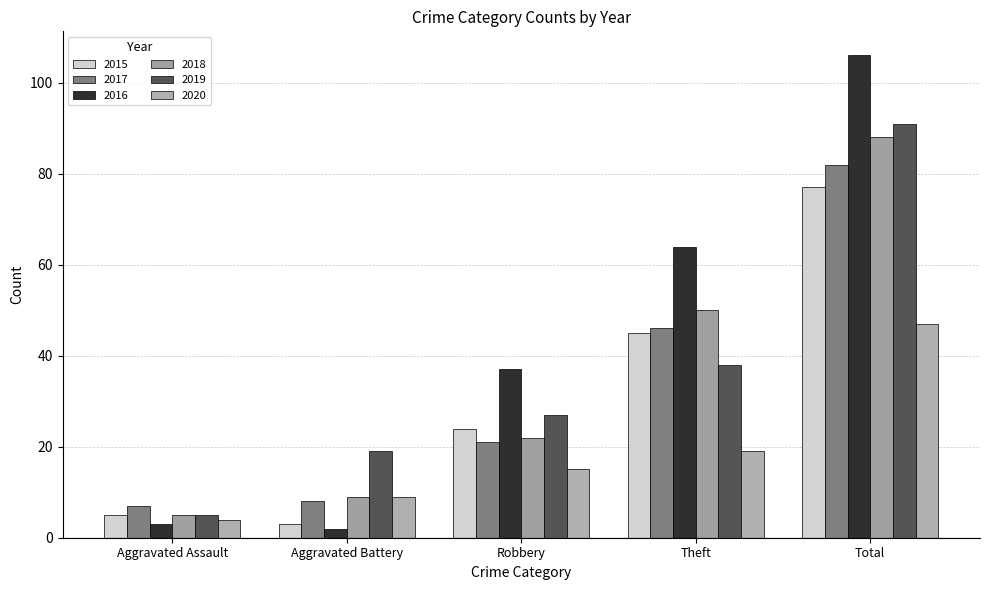

Which has a higher value, Aggravated Battery or Robbery?

Robbery